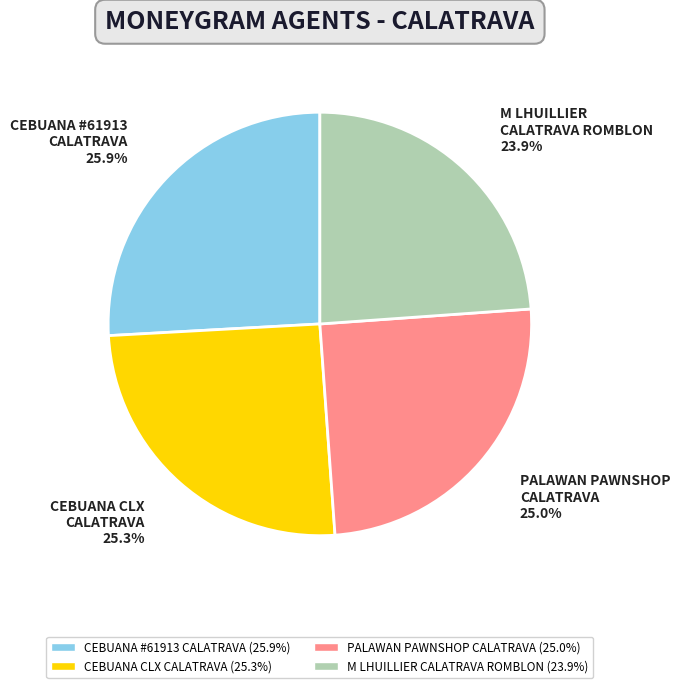

What portion of the pie excludes CEBUANA CLX CALATRAVA?

74.7%